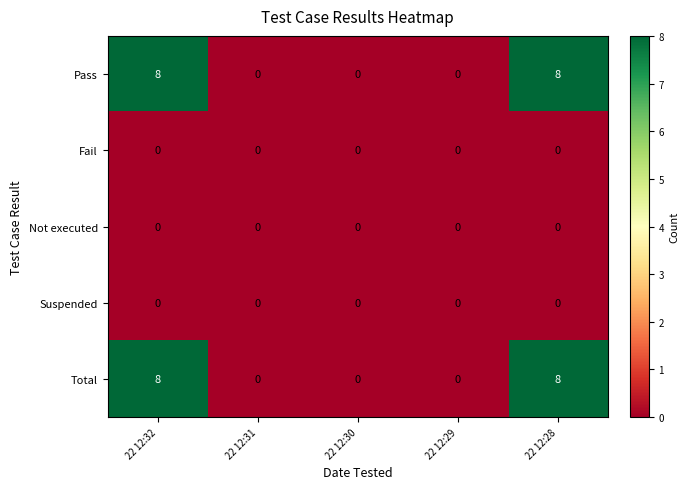

What is the total value across all series at 22 12:28?

16